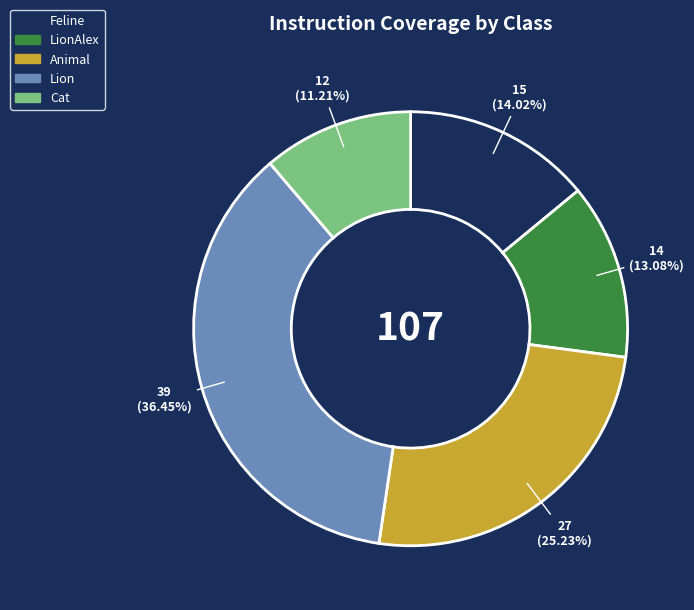

Count the number of slices in the pie.

5